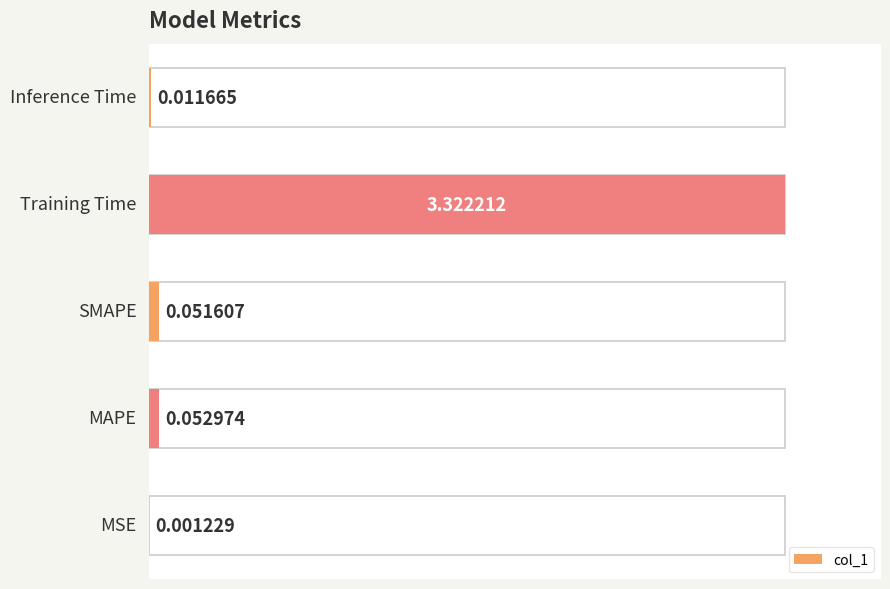

The chart shows a value of 0.0 at 0. True or false?

True